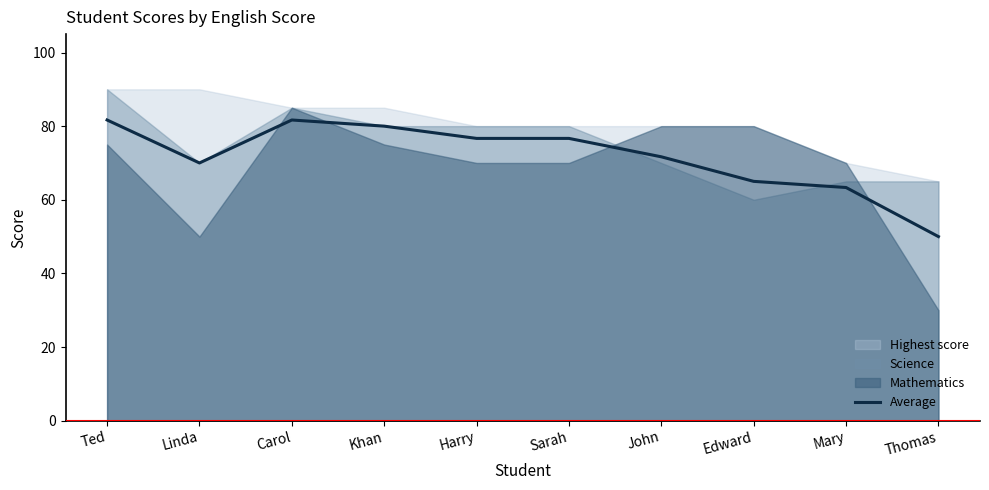

Does the chart have visible grid lines?

No